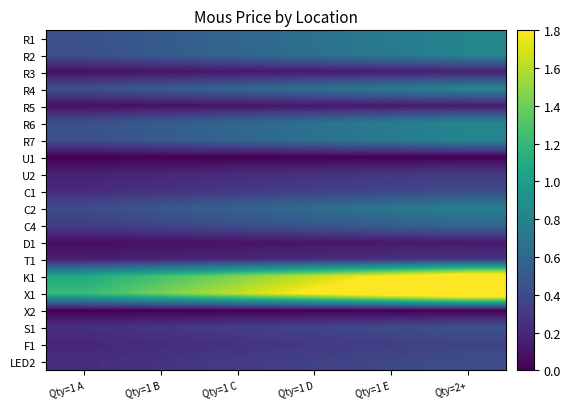

Reading left to right, extract all data points from this chart.

R1: Qty=1 A=0.4	Qty=1 B=0.5	Qty=1 C=0.6	Qty=1 D=0.7	Qty=1 E=0.7	Qty=2+=0.8
R2: Qty=1 A=0.4	Qty=1 B=0.5	Qty=1 C=0.6	Qty=1 D=0.7	Qty=1 E=0.7	Qty=2+=0.8
R3: Qty=1 A=0.1	Qty=1 B=0.1	Qty=1 C=0.1	Qty=1 D=0.1	Qty=1 E=0.1	Qty=2+=0.2
R4: Qty=1 A=0.4	Qty=1 B=0.5	Qty=1 C=0.6	Qty=1 D=0.7	Qty=1 E=0.7	Qty=2+=0.8
R5: Qty=1 A=0.1	Qty=1 B=0.1	Qty=1 C=0.1	Qty=1 D=0.1	Qty=1 E=0.1	Qty=2+=0.1
R6: Qty=1 A=0.4	Qty=1 B=0.5	Qty=1 C=0.6	Qty=1 D=0.7	Qty=1 E=0.7	Qty=2+=0.8
R7: Qty=1 A=0.4	Qty=1 B=0.5	Qty=1 C=0.6	Qty=1 D=0.7	Qty=1 E=0.7	Qty=2+=0.8
U1: Qty=1 A=0.0	Qty=1 B=0.0	Qty=1 C=0.0	Qty=1 D=0.0	Qty=1 E=0.0	Qty=2+=0.0
U2: Qty=1 A=0.2	Qty=1 B=0.2	Qty=1 C=0.2	Qty=1 D=0.3	Qty=1 E=0.3	Qty=2+=0.3
C1: Qty=1 A=0.2	Qty=1 B=0.3	Qty=1 C=0.3	Qty=1 D=0.3	Qty=1 E=0.4	Qty=2+=0.4
C2: Qty=1 A=0.4	Qty=1 B=0.5	Qty=1 C=0.6	Qty=1 D=0.6	Qty=1 E=0.7	Qty=2+=0.8
C4: Qty=1 A=0.3	Qty=1 B=0.4	Qty=1 C=0.4	Qty=1 D=0.5	Qty=1 E=0.5	Qty=2+=0.6
D1: Qty=1 A=0.1	Qty=1 B=0.1	Qty=1 C=0.1	Qty=1 D=0.1	Qty=1 E=0.1	Qty=2+=0.1
T1: Qty=1 A=0.1	Qty=1 B=0.2	Qty=1 C=0.2	Qty=1 D=0.2	Qty=1 E=0.2	Qty=2+=0.3
K1: Qty=1 A=1.1	Qty=1 B=1.3	Qty=1 C=1.5	Qty=1 D=1.6	Qty=1 E=1.8	Qty=2+=2.0
X1: Qty=1 A=1.2	Qty=1 B=1.4	Qty=1 C=1.6	Qty=1 D=1.8	Qty=1 E=2.1	Qty=2+=2.3
X2: Qty=1 A=0.0	Qty=1 B=0.0	Qty=1 C=0.0	Qty=1 D=0.0	Qty=1 E=0.0	Qty=2+=0.0
S1: Qty=1 A=0.2	Qty=1 B=0.3	Qty=1 C=0.3	Qty=1 D=0.4	Qty=1 E=0.4	Qty=2+=0.5
F1: Qty=1 A=0.2	Qty=1 B=0.2	Qty=1 C=0.3	Qty=1 D=0.3	Qty=1 E=0.3	Qty=2+=0.4
LED2: Qty=1 A=0.2	Qty=1 B=0.3	Qty=1 C=0.3	Qty=1 D=0.3	Qty=1 E=0.4	Qty=2+=0.4